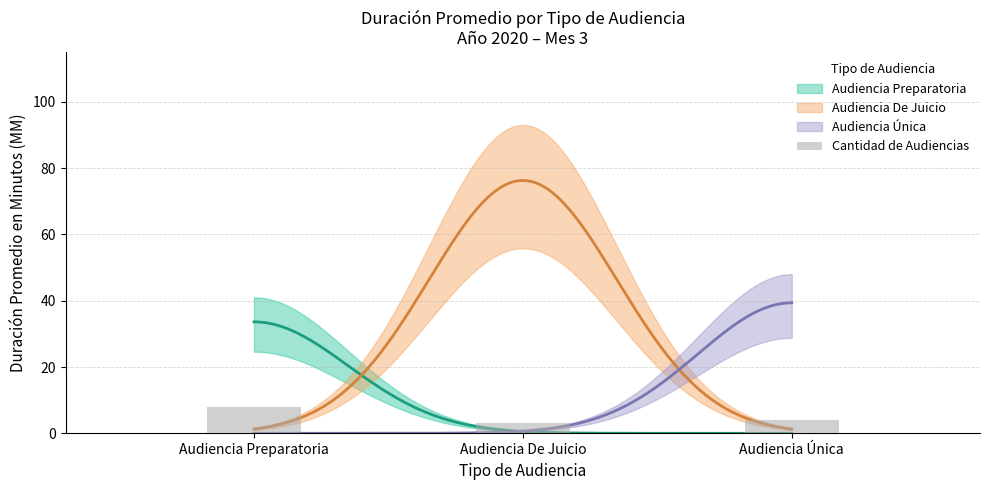

What is the sum of the values at Audiencia Preparatoria and Audiencia De Juicio?

11